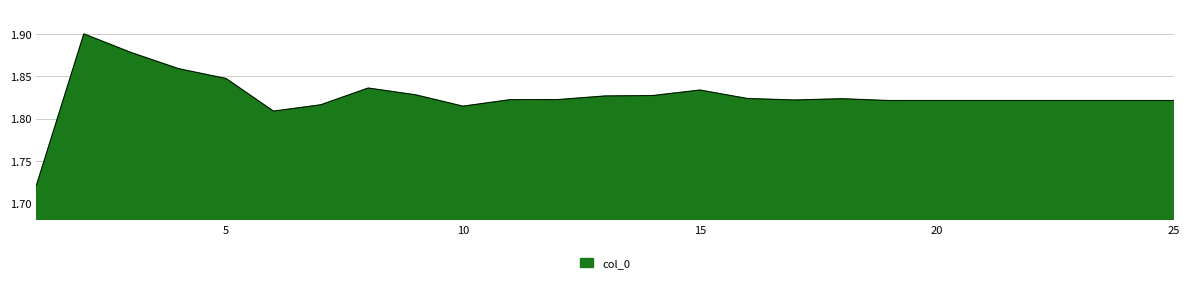

Where is the first local minimum?

6